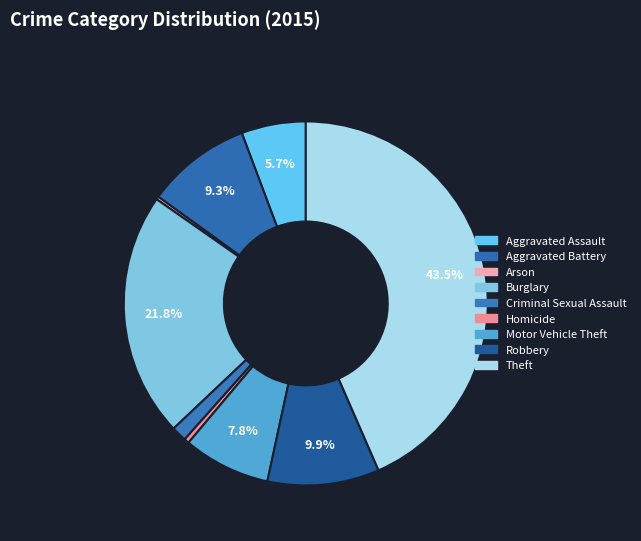

Rank the categories by value from highest to lowest.

Theft, Burglary, Robbery, Aggravated Battery, Motor Vehicle Theft, Aggravated Assault, Criminal Sexual Assault, Homicide, Arson